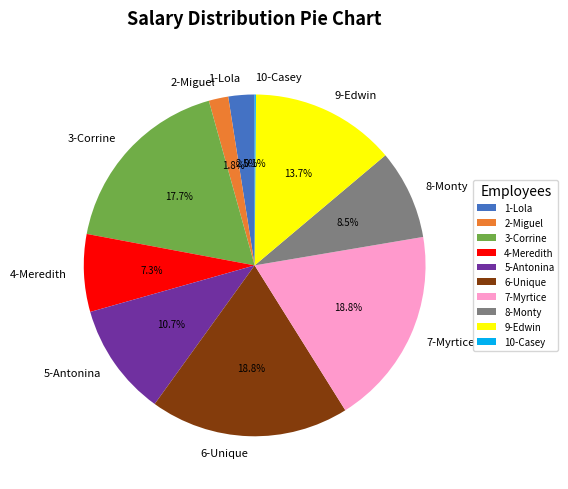

Does any single category account for the majority?

No